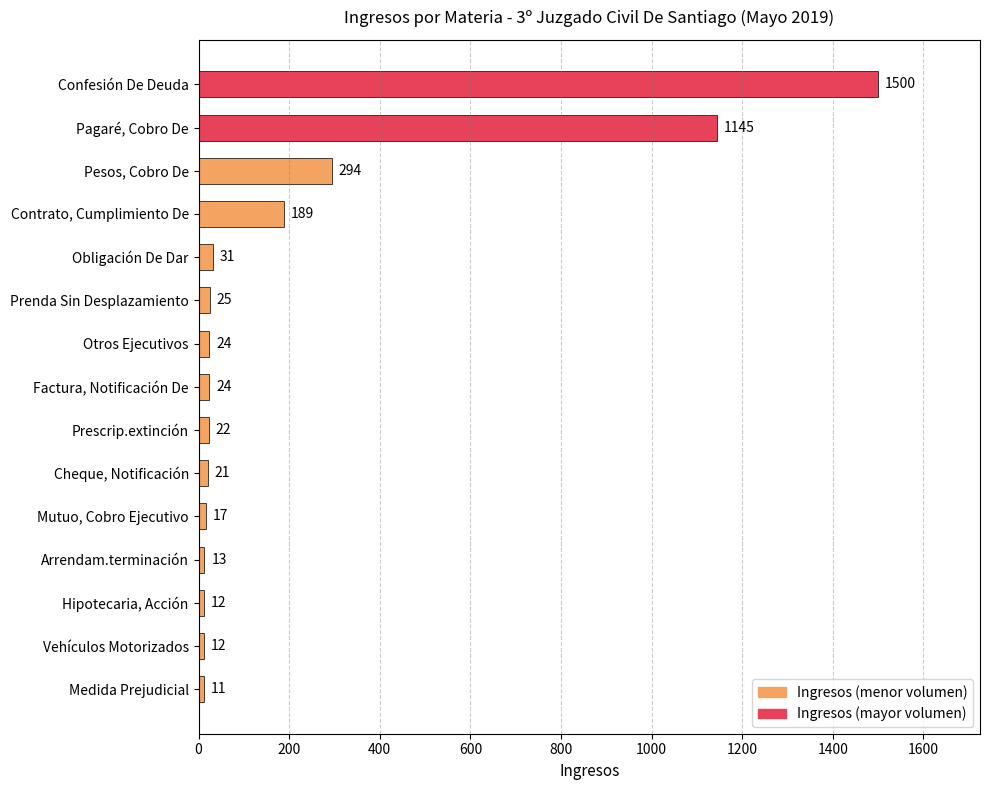

What is the difference between the second highest and second lowest values?

1133